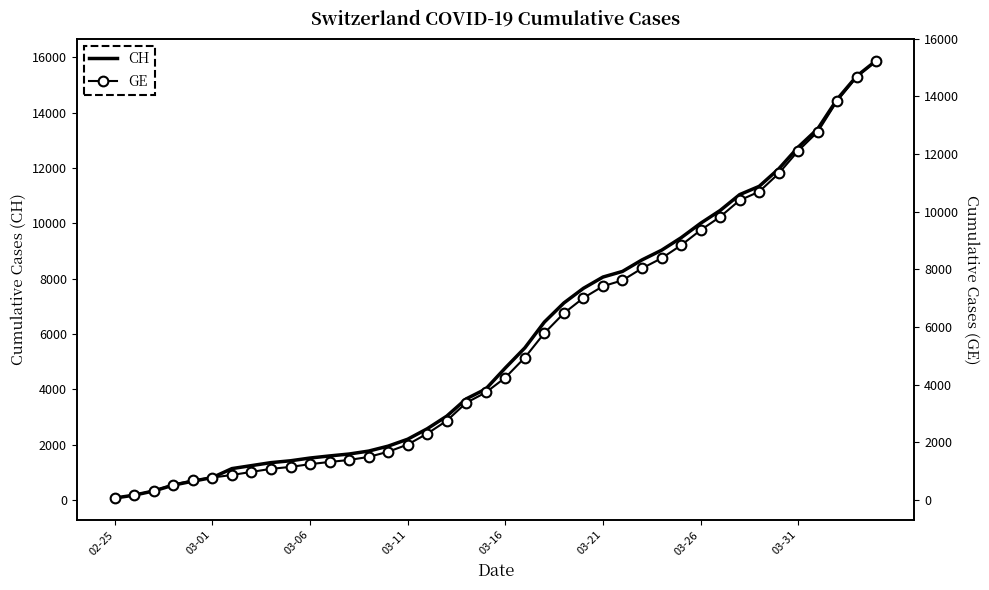

At which category does the chart reach its minimum across all series?

02-25